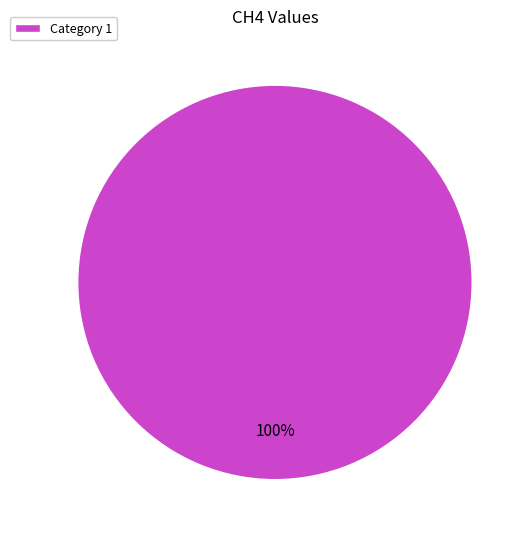

What percentage is the Category 1 slice, to the nearest percent?

100%